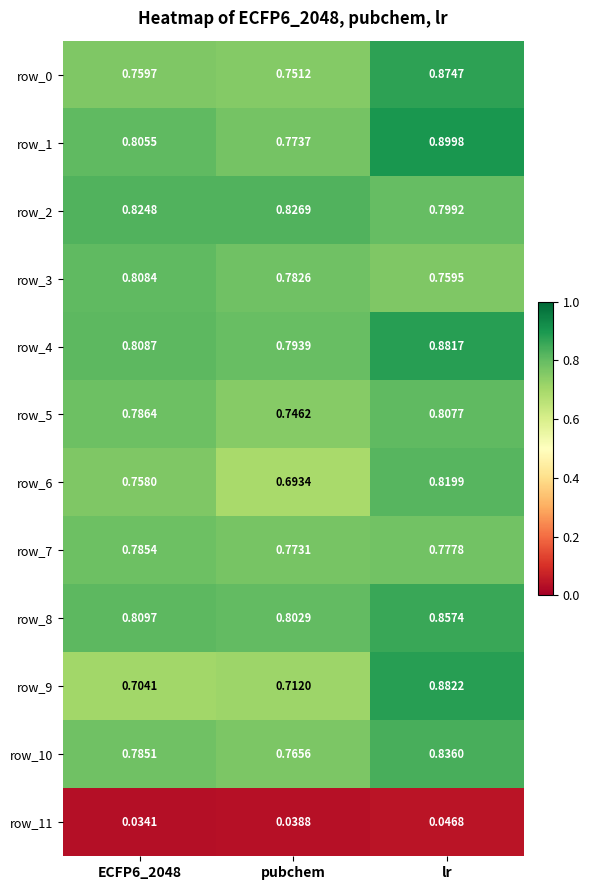

True or false: row_2 has a value of 0.8 at ECFP6_2048.

True